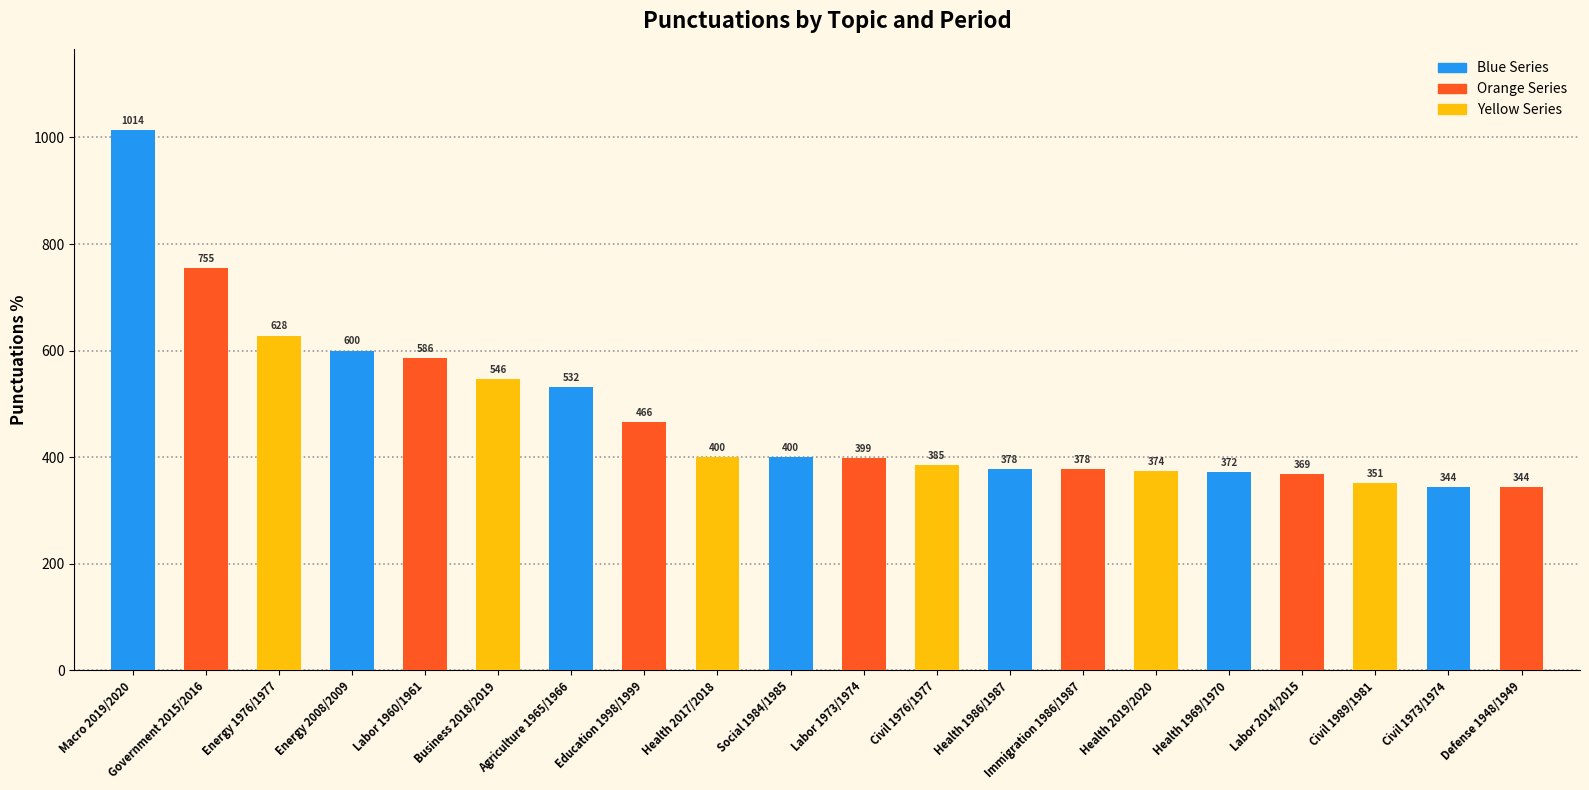

Which has a higher value, Energy 1976/1977 or Energy 2008/2009?

Energy 1976/1977